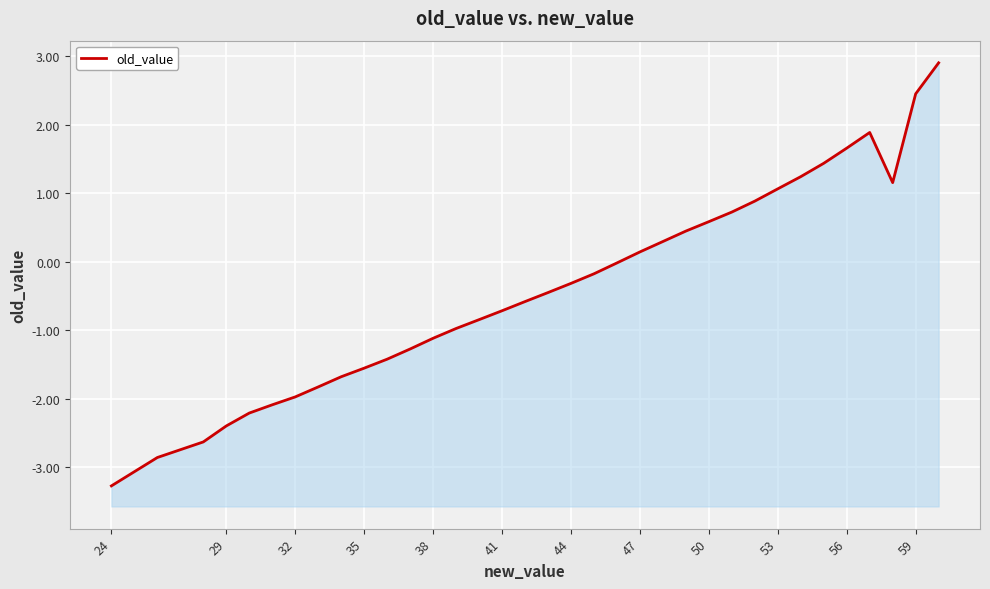

What is the maximum value shown in the chart?

2.9